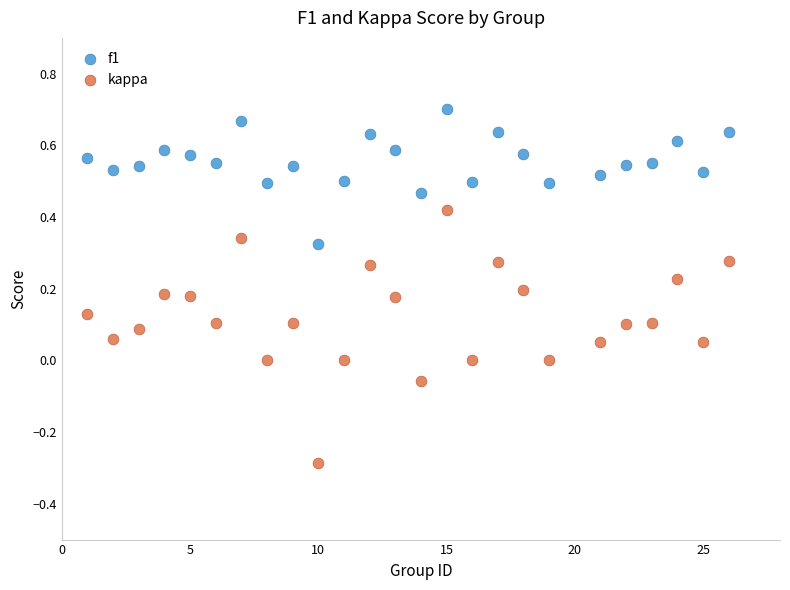

Which series reaches the minimum Y coordinate?

kappa